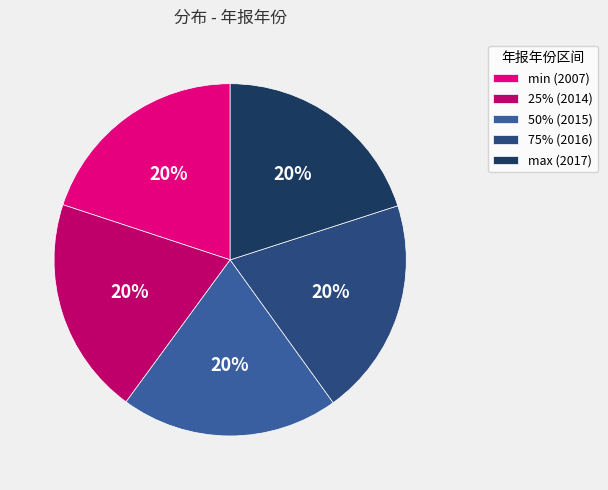

Count the number of slices in the pie.

5